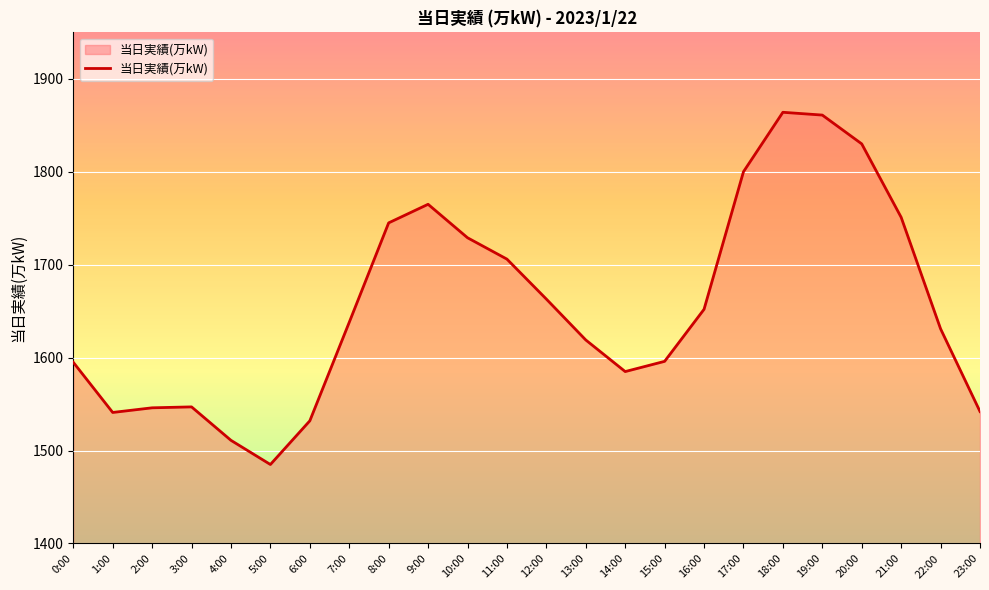

What is the maximum value shown in the chart?

1864